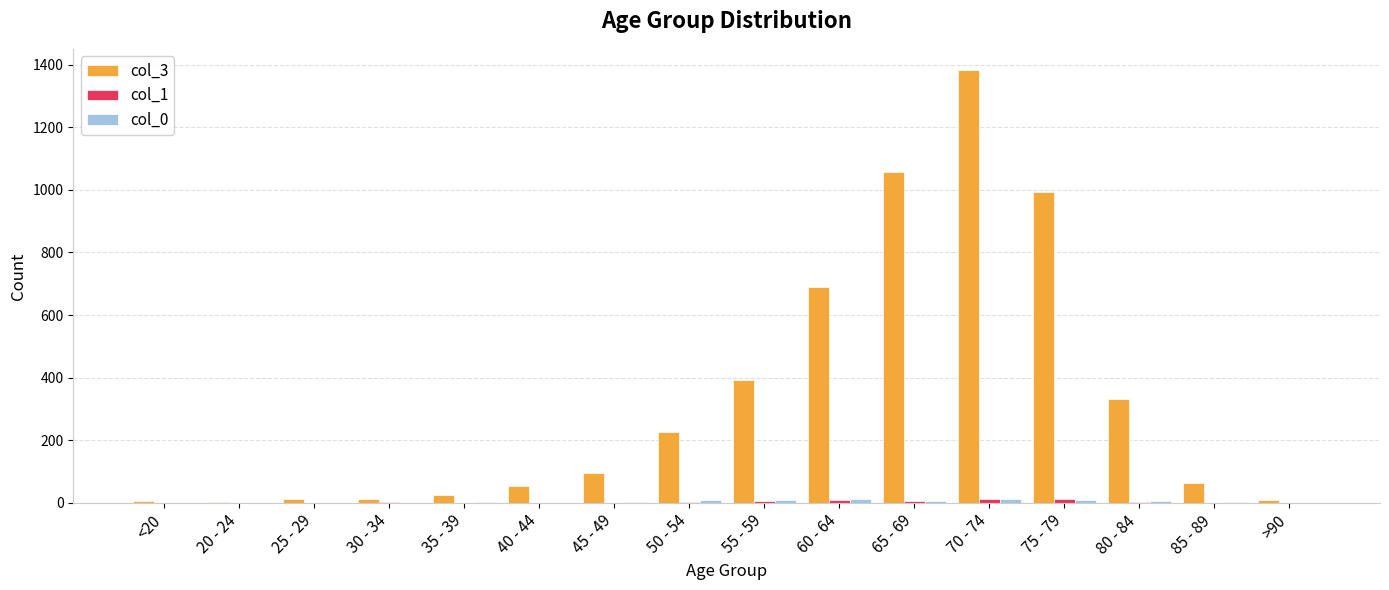

What is the total value across all series at 35 - 39?

29